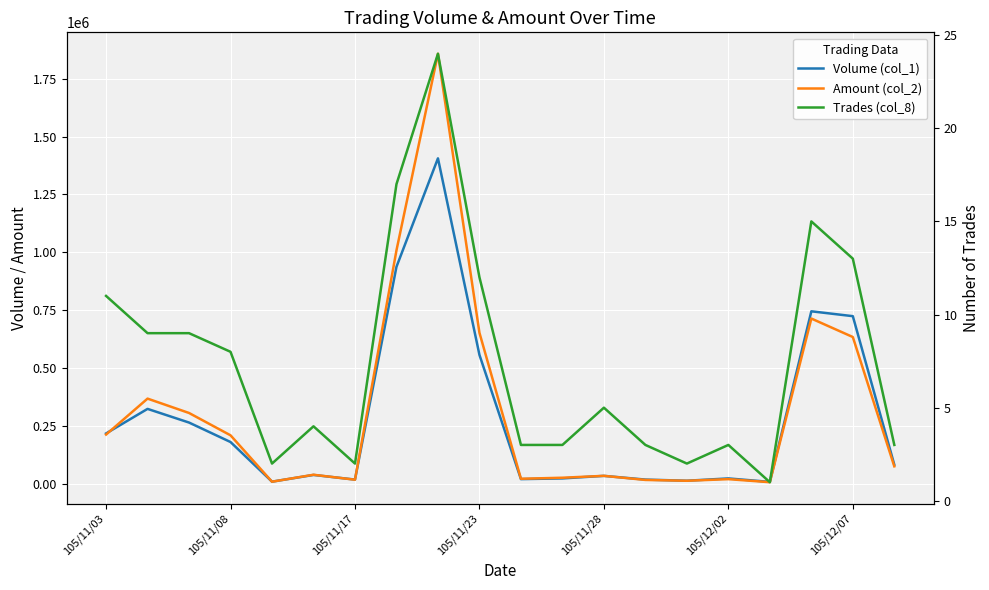

What is the difference between the Amount (col_2) values at 105/11/28 and 17?

704000